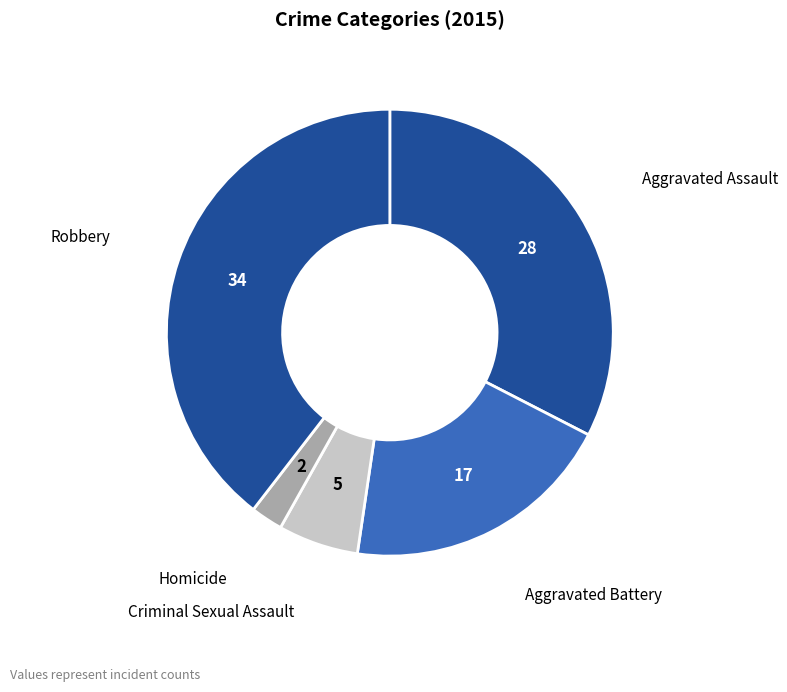

Does Homicide account for over 50% of the chart?

No